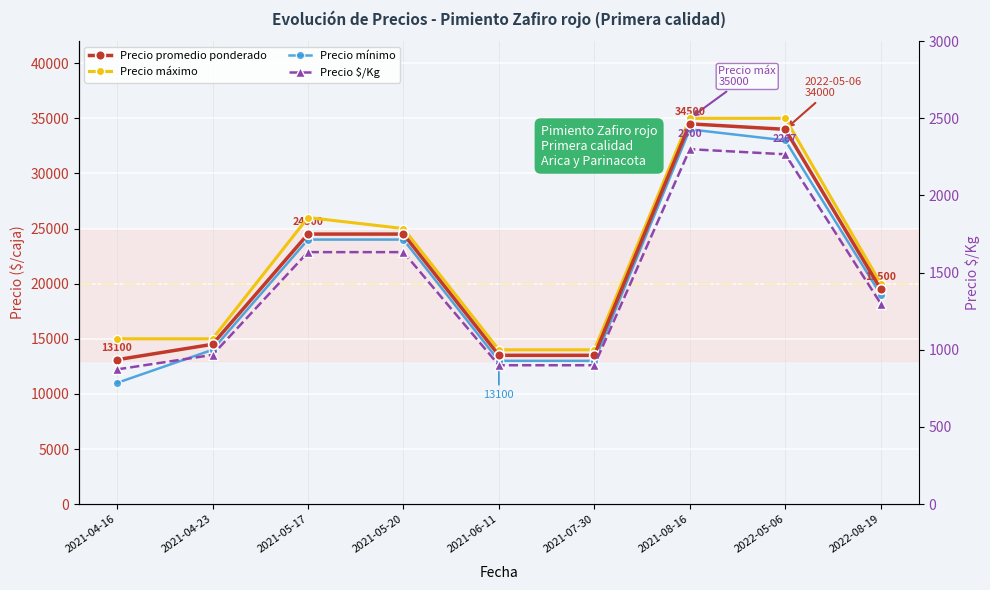

The value of Precio promedio ponderado at 2021-08-16 is 23381. True or false?

False